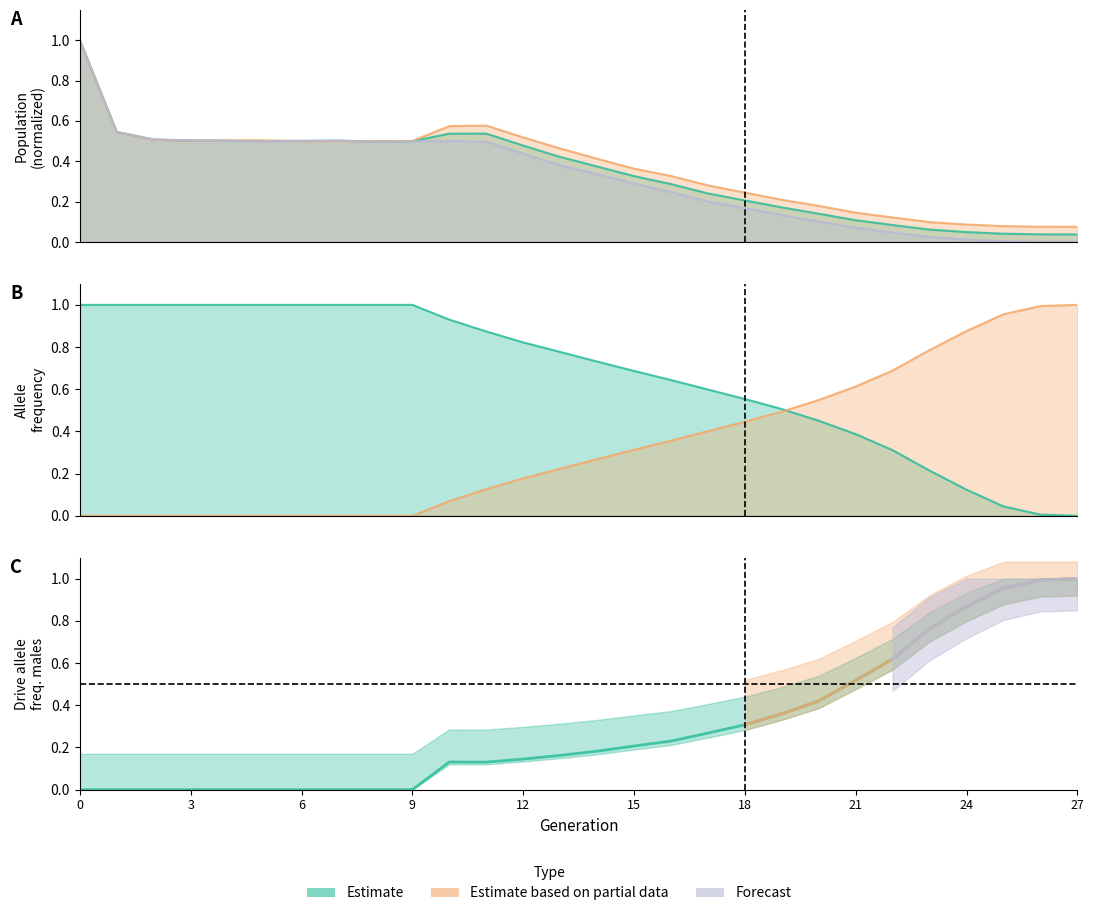

Which has a higher value, 14 or 17?

14